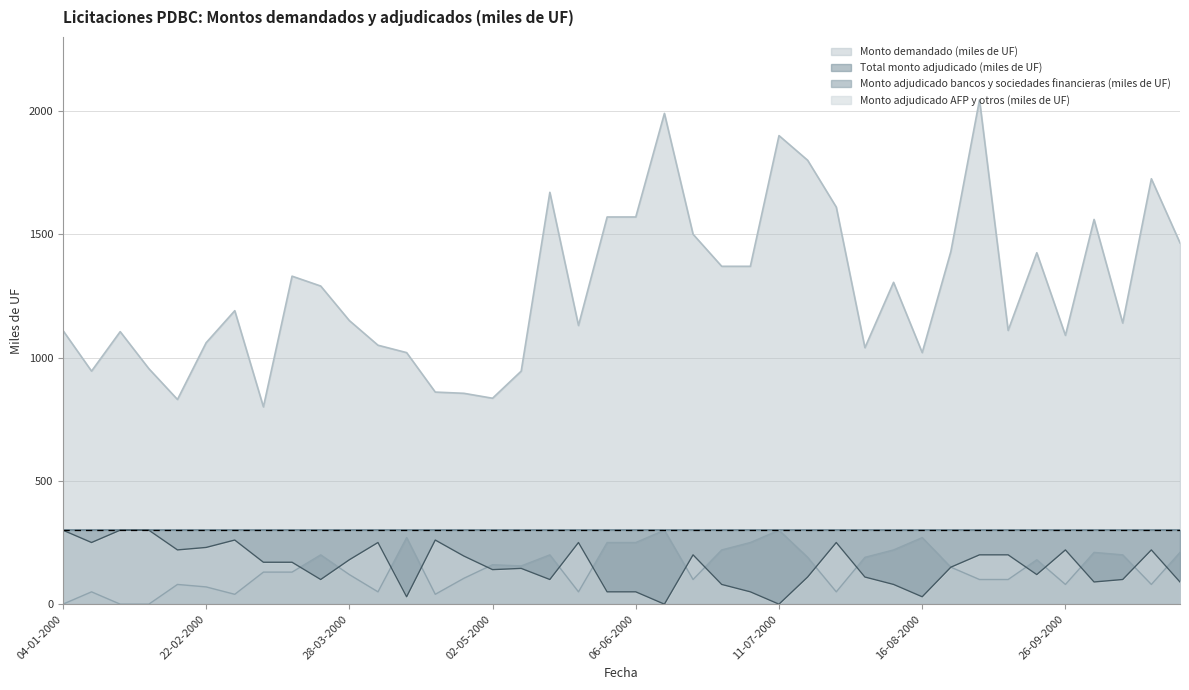

The value of Monto demandado (miles de UF) at 20-06-2000 is 2542. True or false?

False